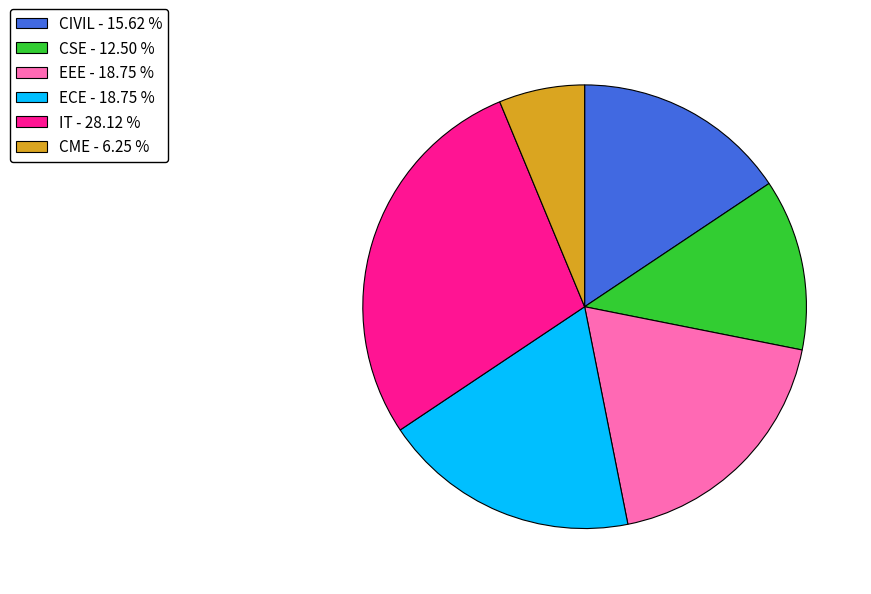

Which has a higher value, EEE - 18.75 % or IT - 28.12 %?

IT - 28.12 %